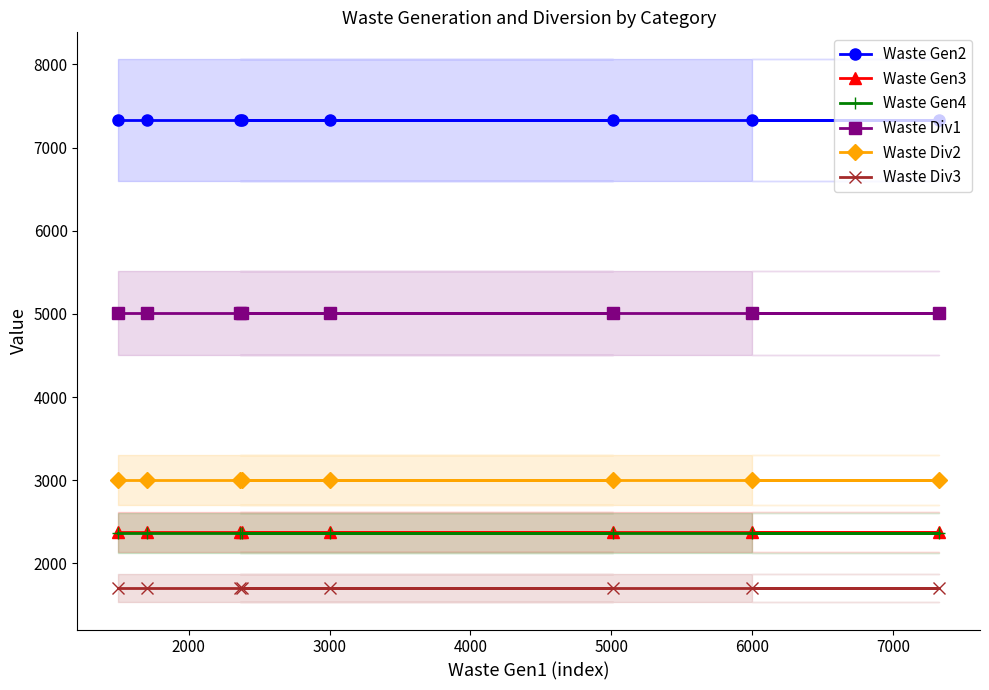

What is the lowest value of the Waste Div2 series?

3000